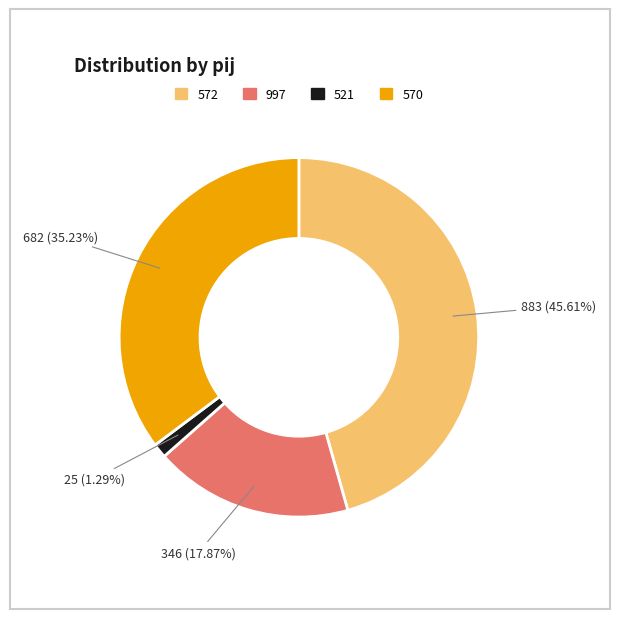

Between 572 and 570, which is larger?

572